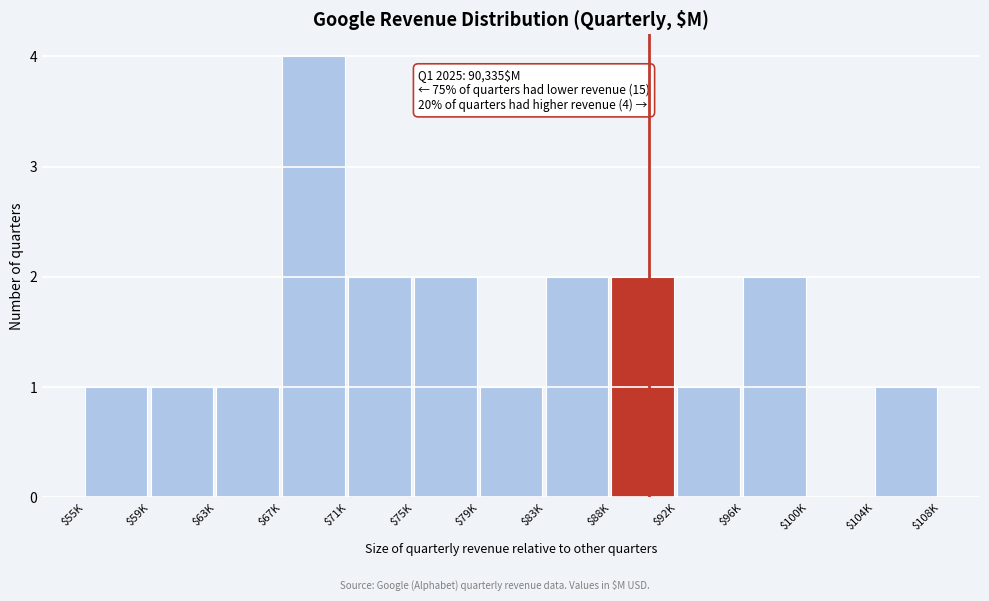

Which label corresponds to the largest value in the chart?

$67K